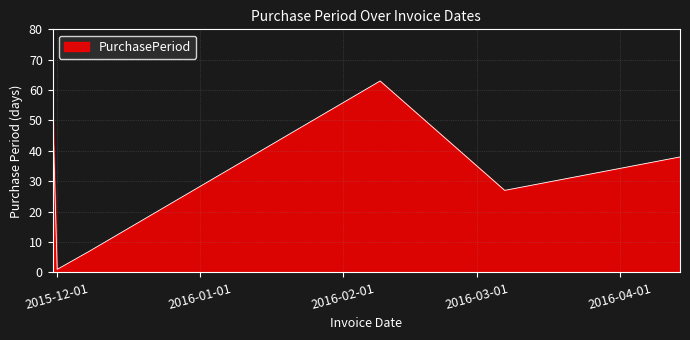

True or false: there are more than 1 points higher than both neighbors.

False